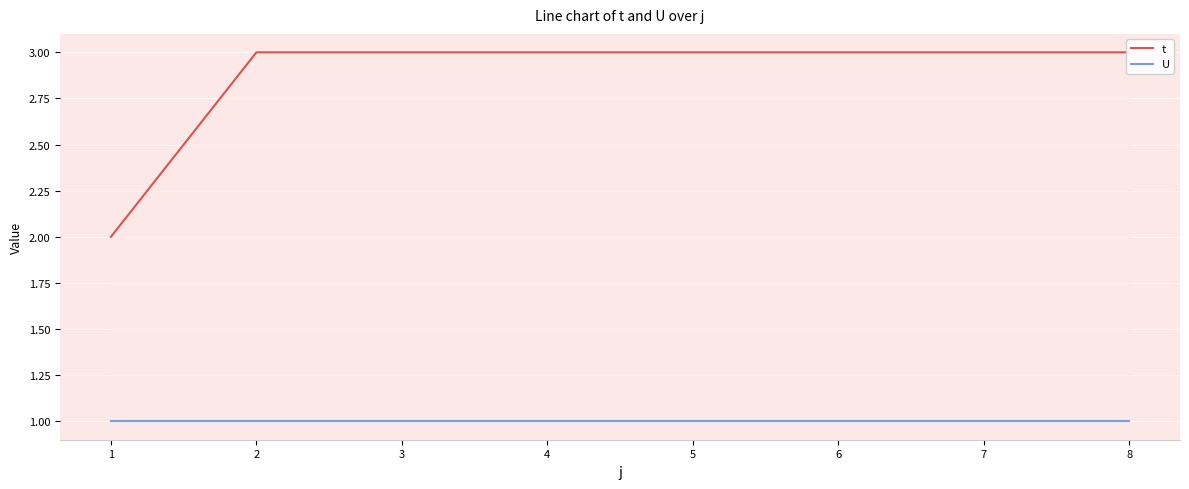

Is it true that U equals 1 at 2?

True